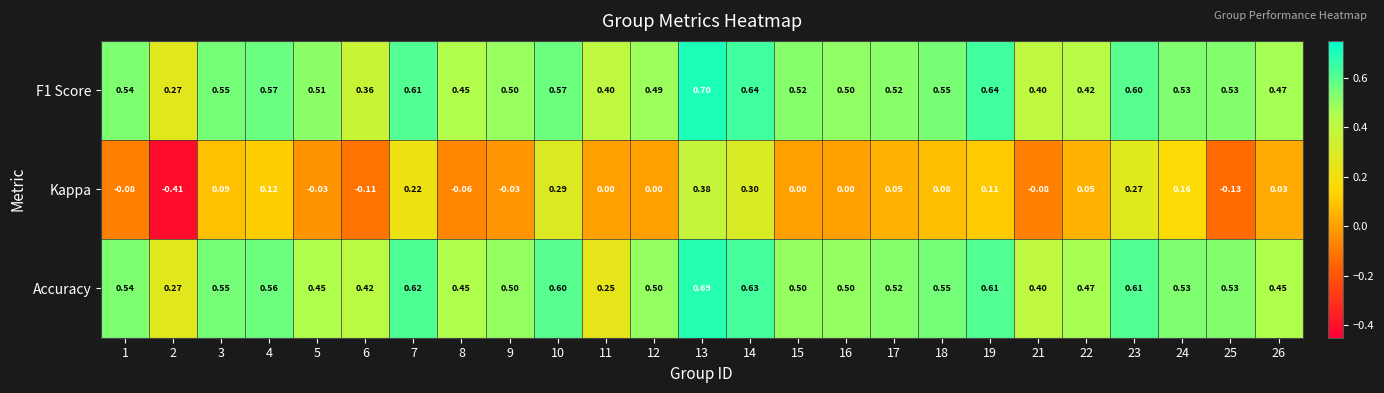

Between 6 and 13, which series saw the biggest shift?

Kappa